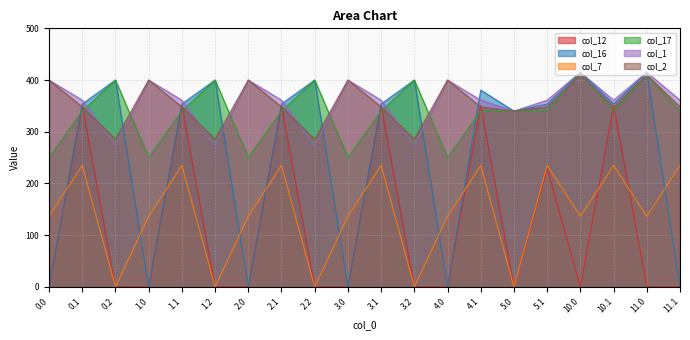

The col_2 series shows 187.0 at 3.1. True or false?

False